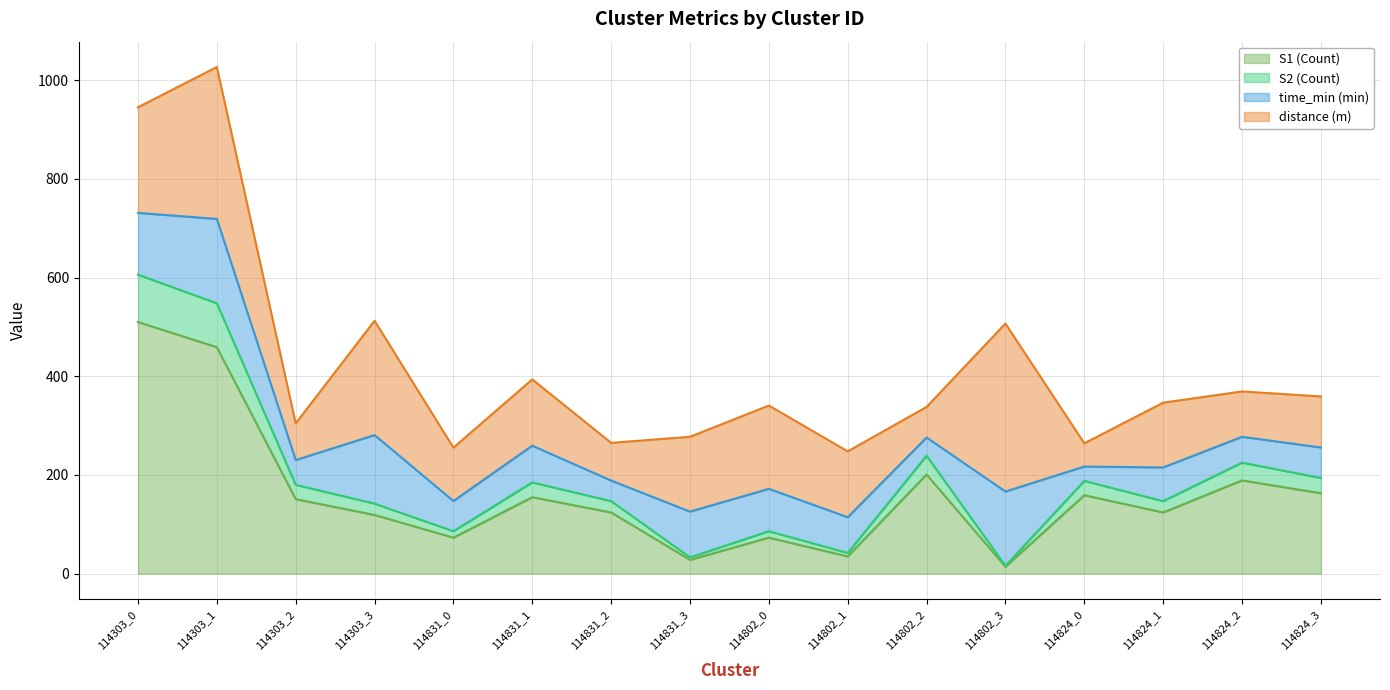

At which label does S1 reach its peak?

114303_0